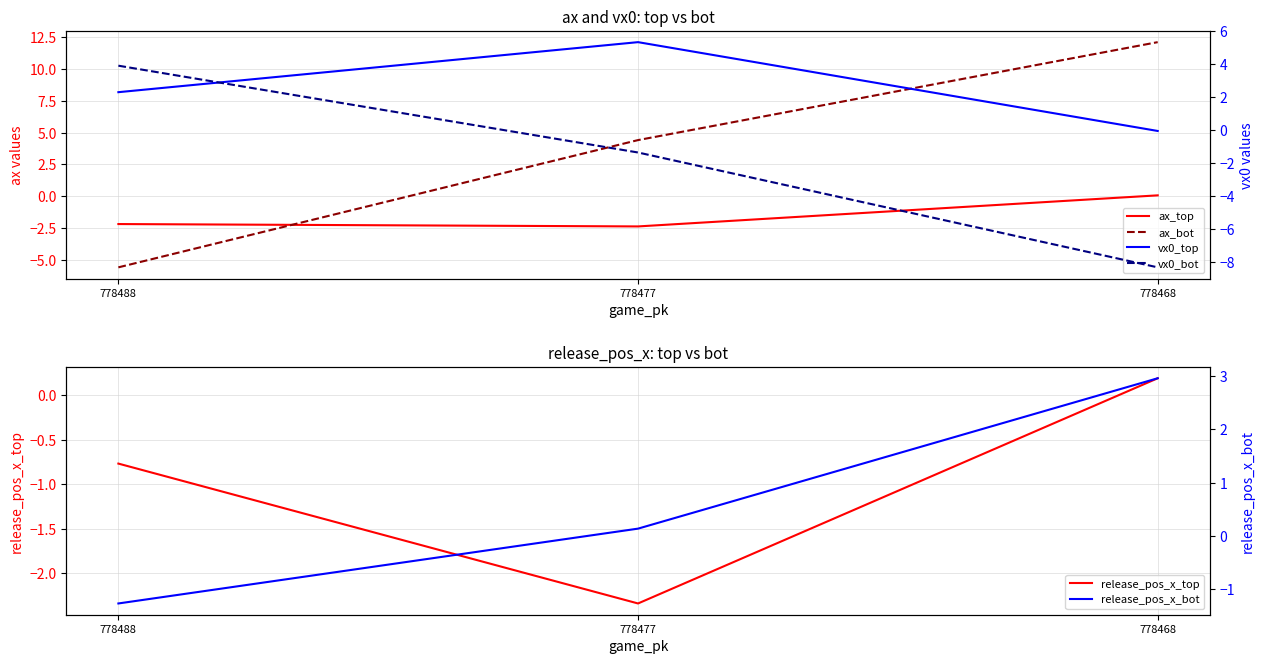

Between 778468 and 778477, which is larger?

778468